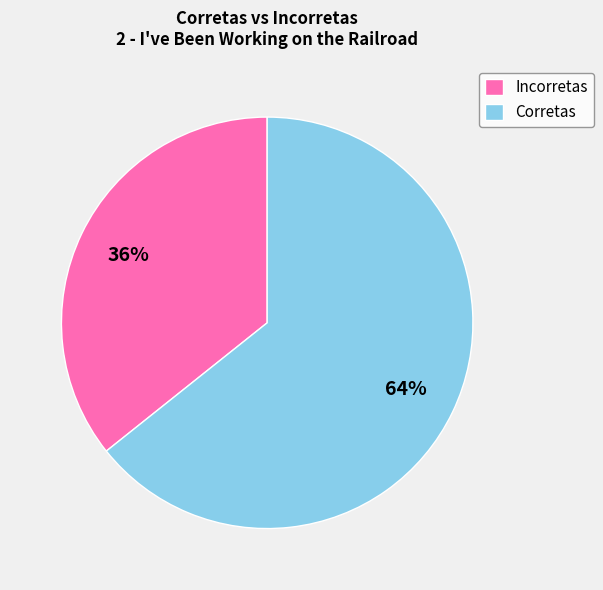

What is the largest slice in the pie chart?

Corretas